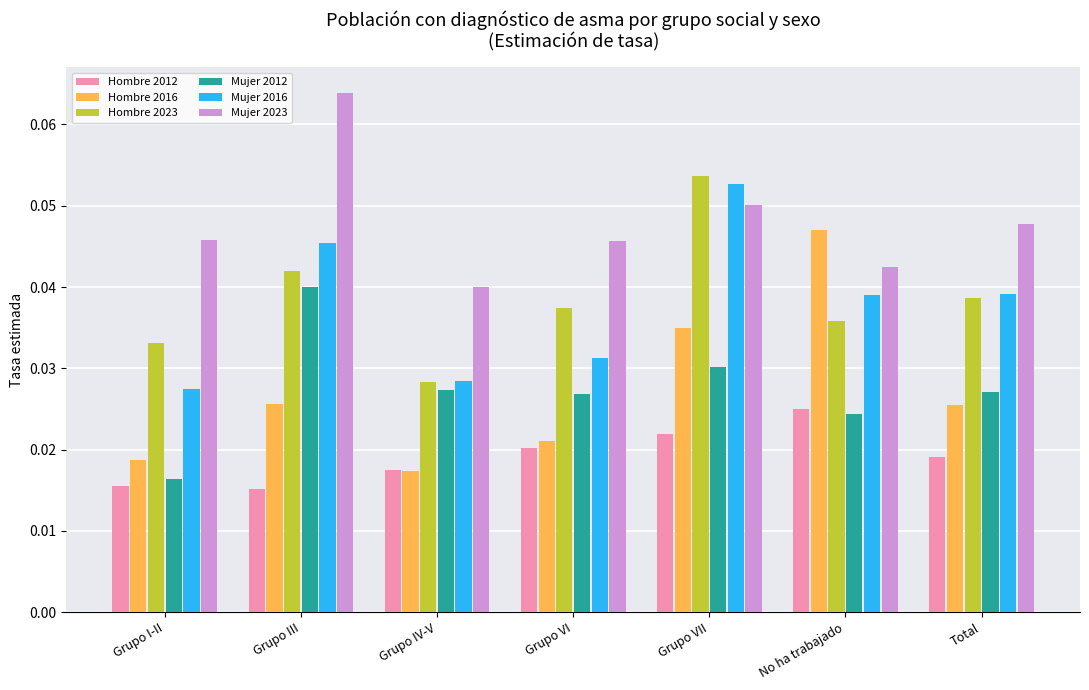

Which label corresponds to the largest value in the chart?

Grupo III